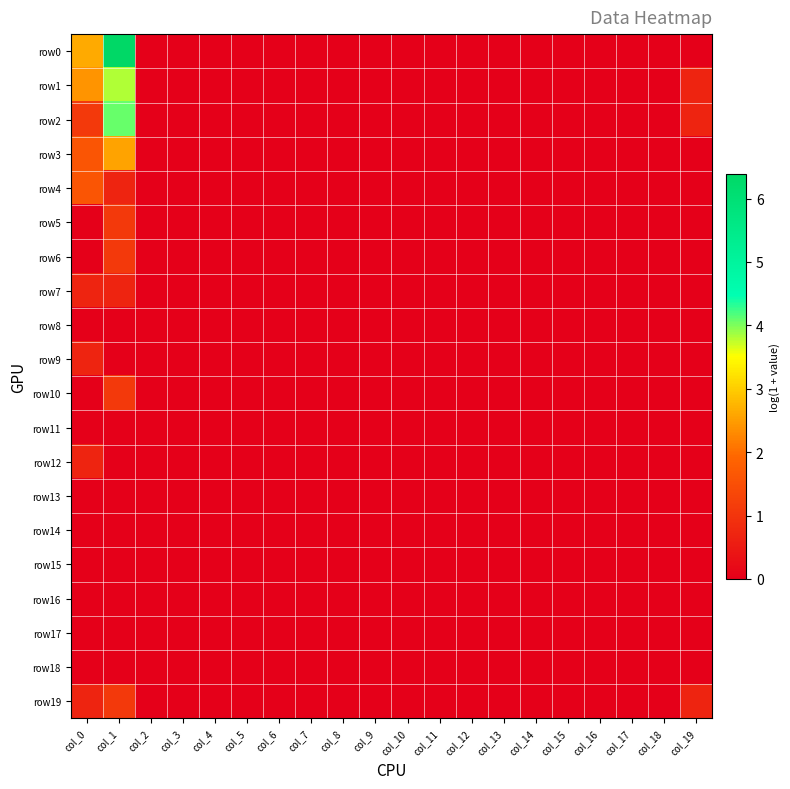

Count the number of data series in this chart.

20